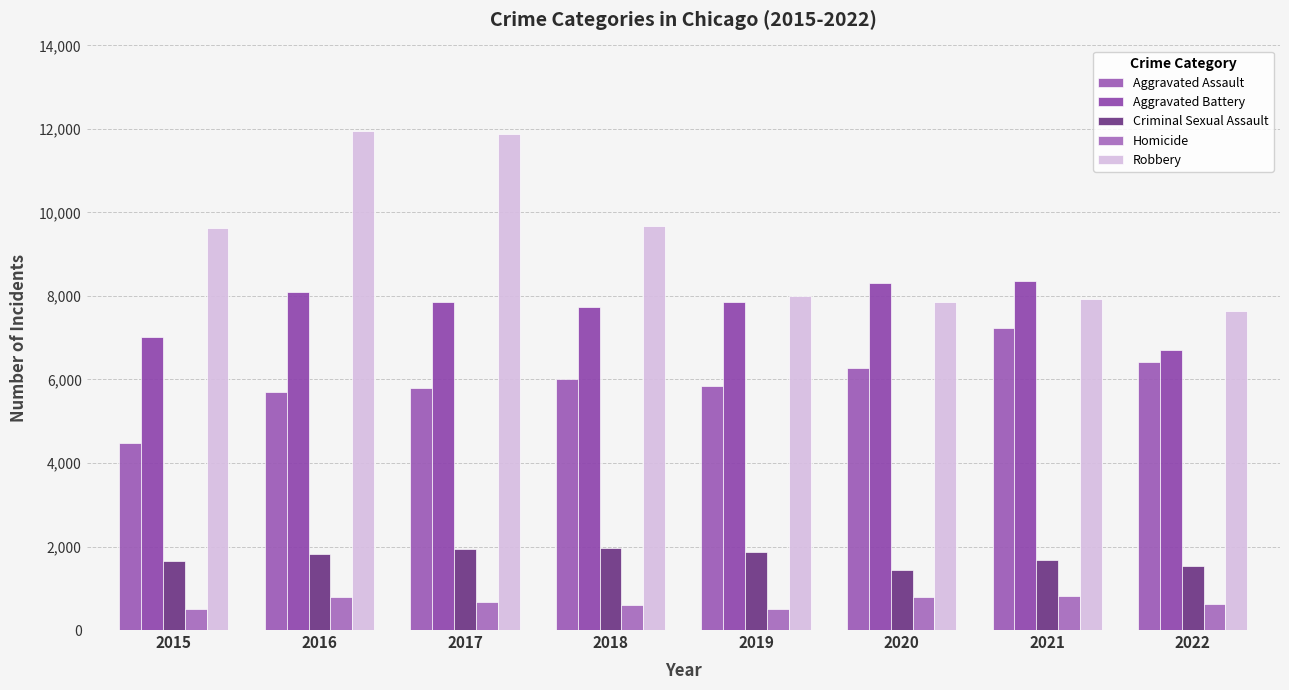

Are the bars grouped side by side (vs. stacked)?

Yes